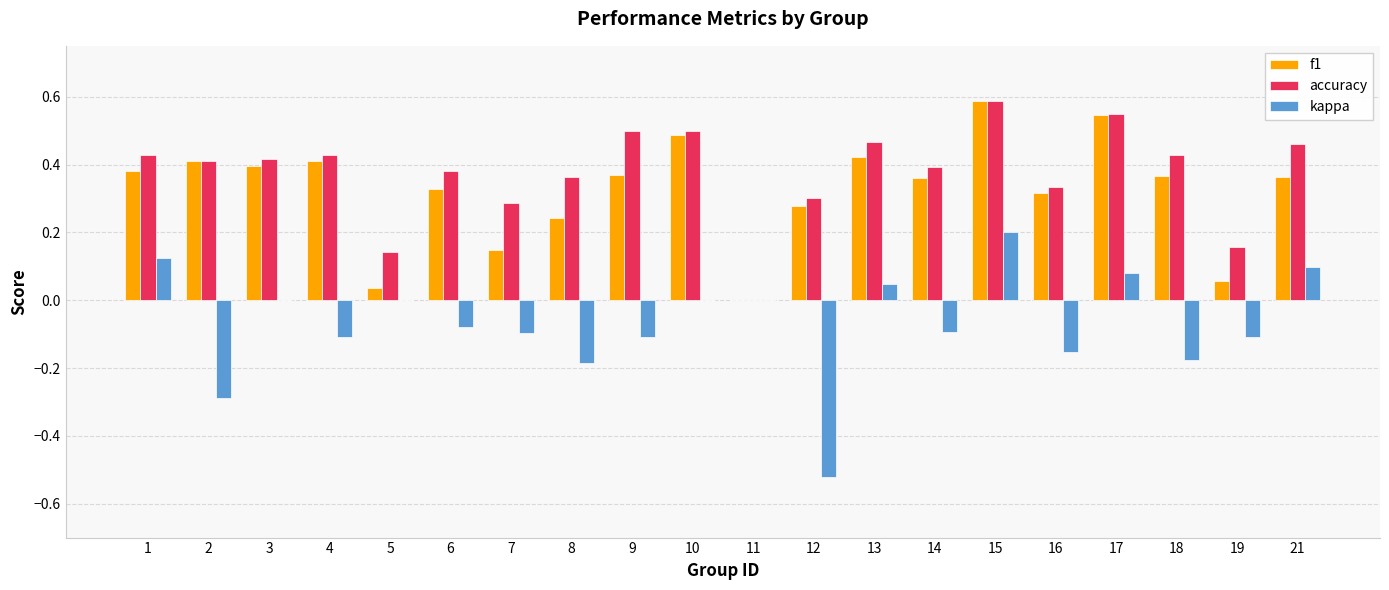

How many categories are shown in the chart?

20